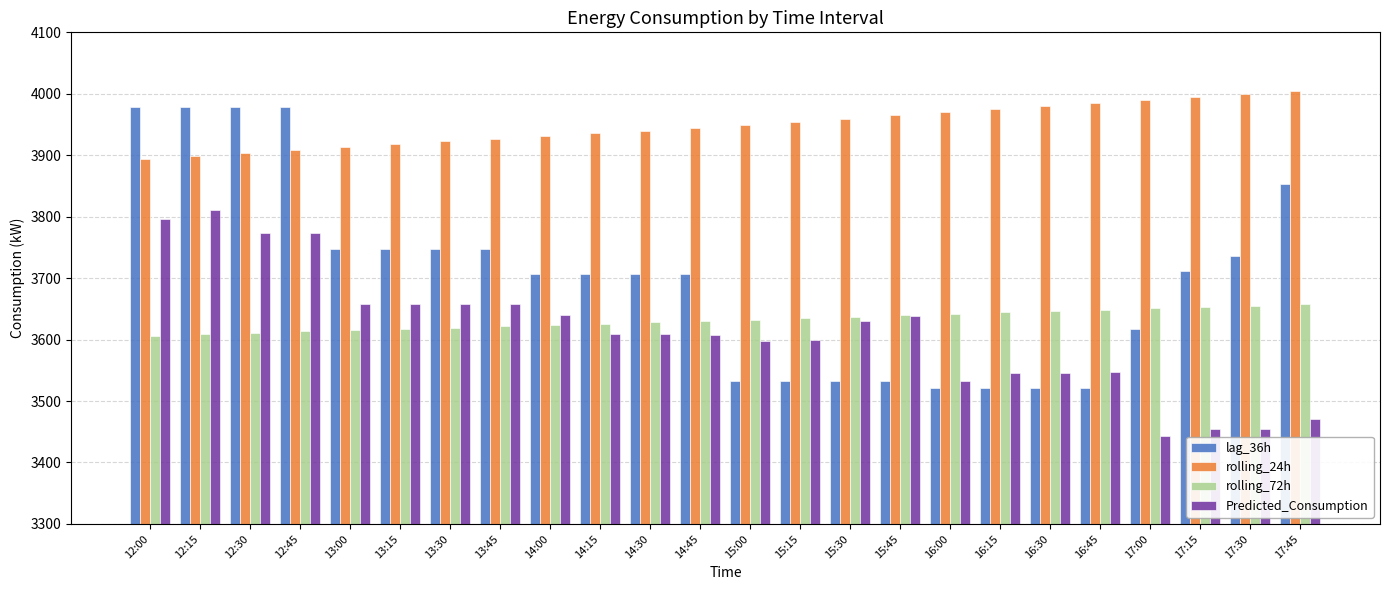

What is the total value across all series at 16:15?

14687.1